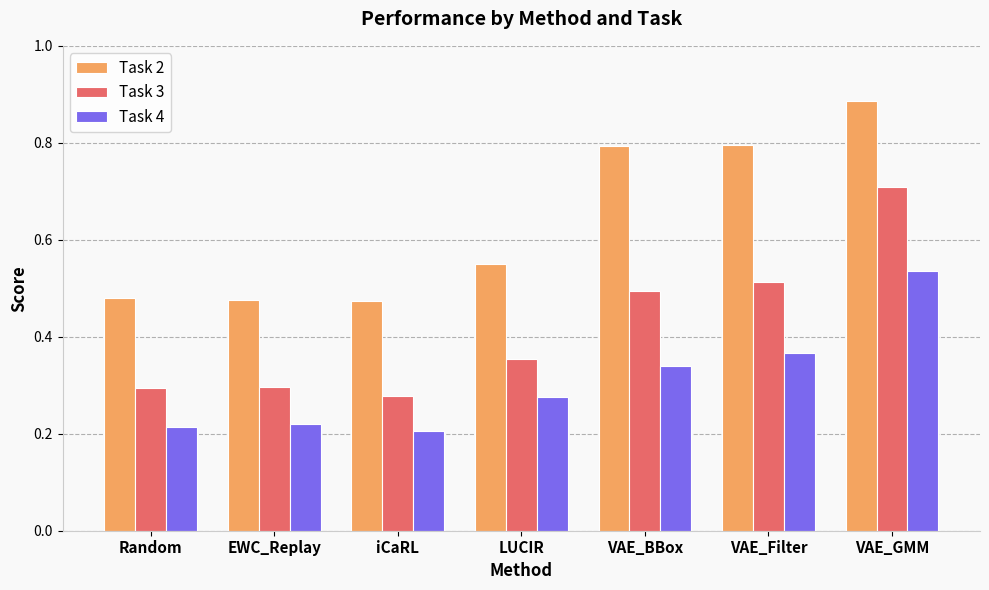

What is the sum of all Task 3 values?

2.9